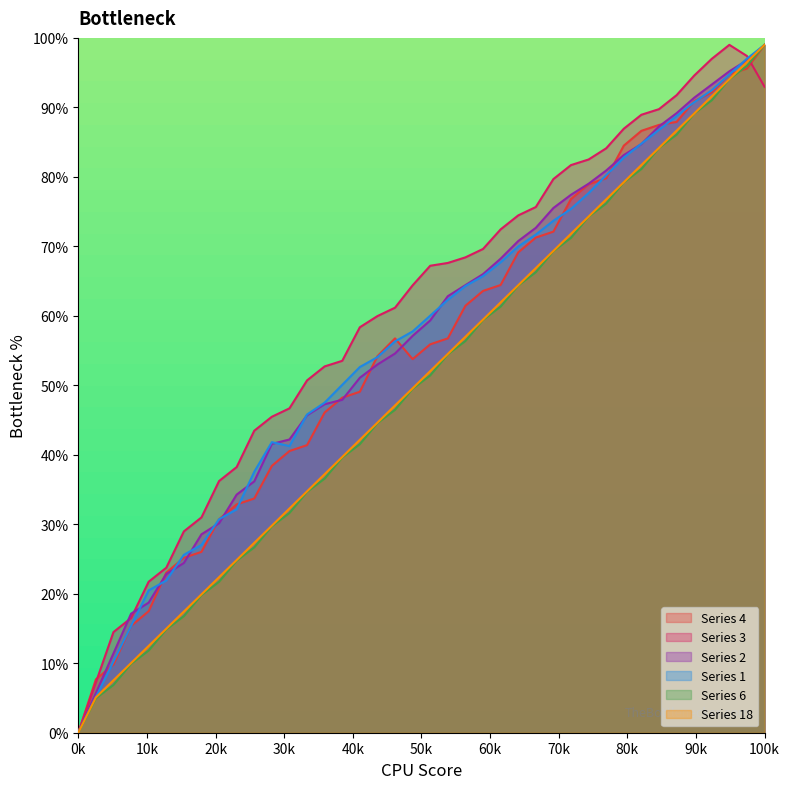

What is the spread (max minus min) of values at 100k?

6.0